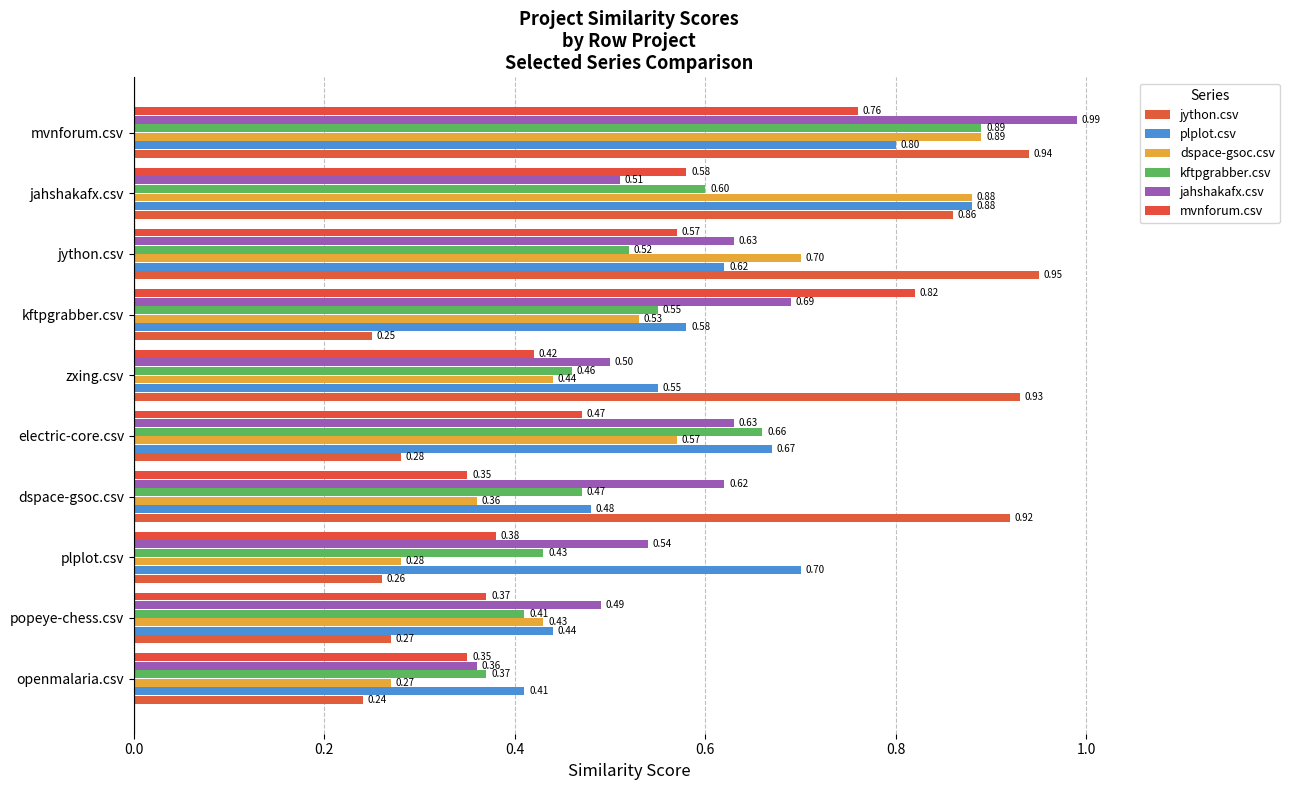

How many distinct data groups are displayed?

6